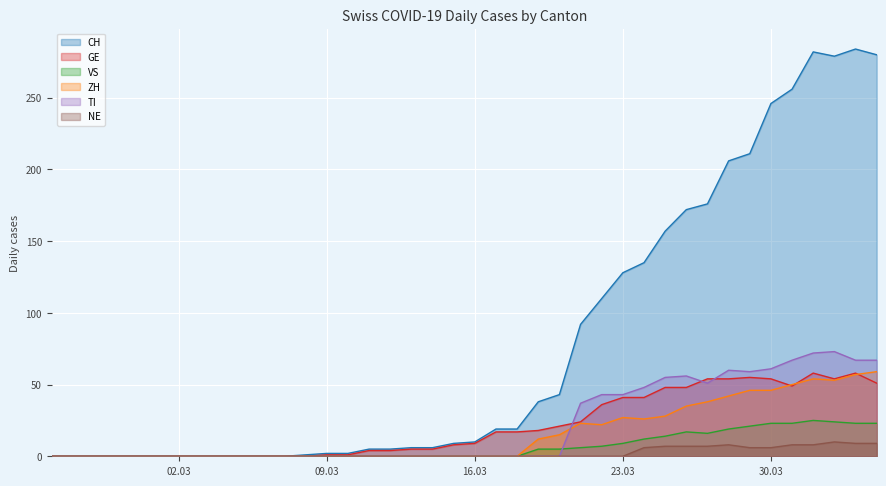

Does the chart display data point markers on the line(s)?

No